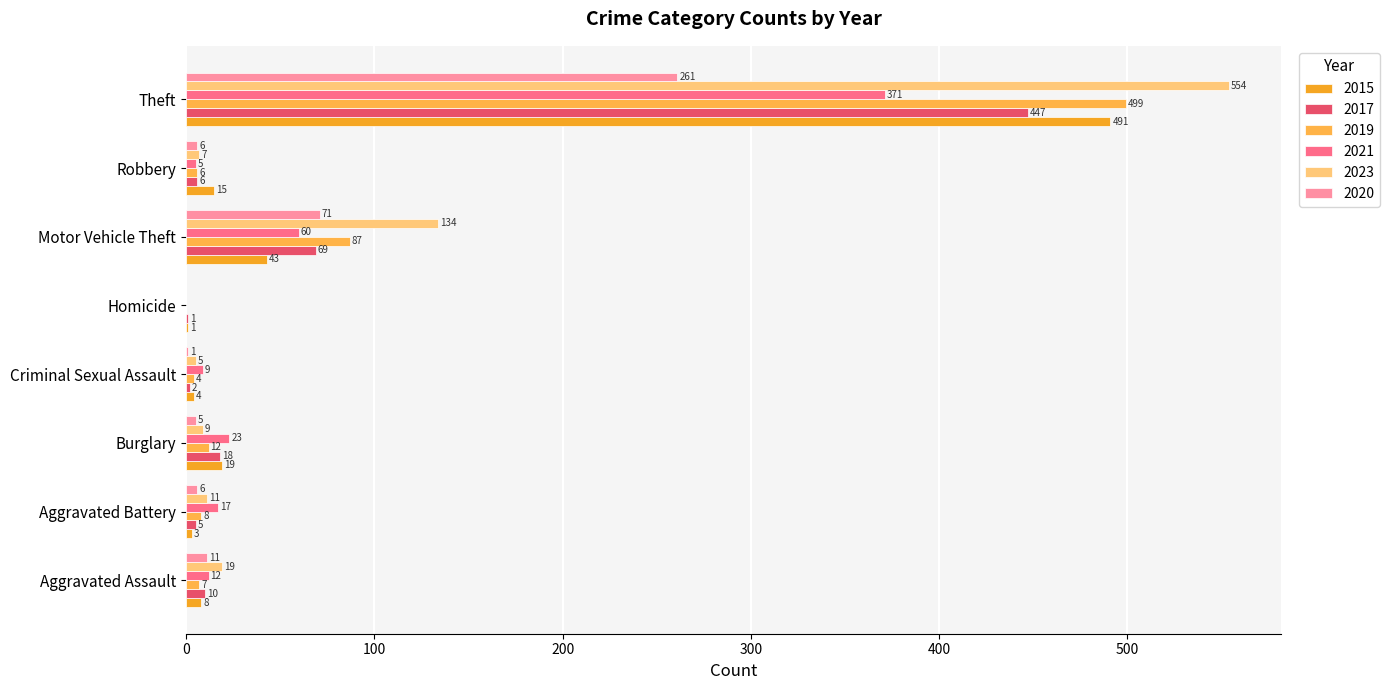

Count the number of categories in the chart.

8